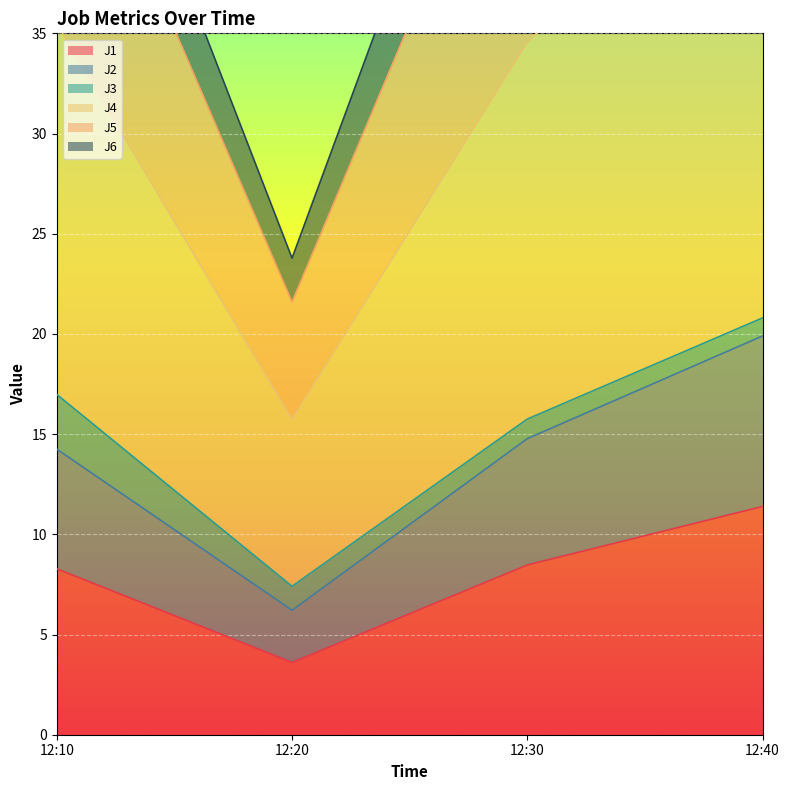

True or false: J5 and J4 cross at least once.

False